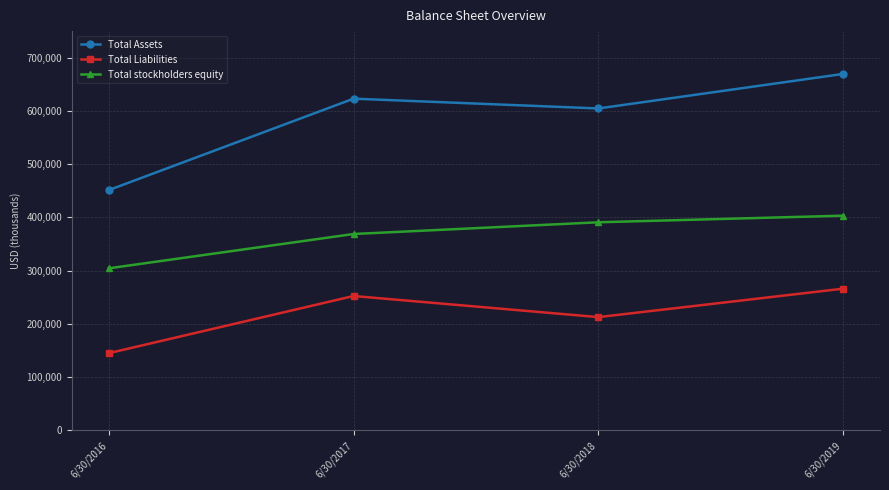

Is this an area chart (filled region under the line)?

No